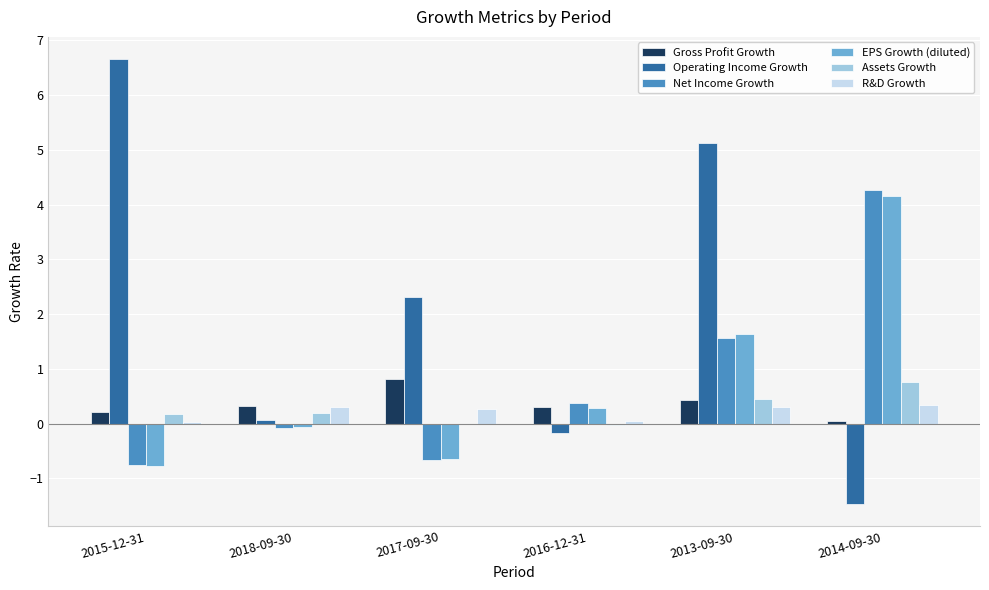

The EPS Growth (diluted) series shows -0.1 at 2018-09-30. True or false?

True